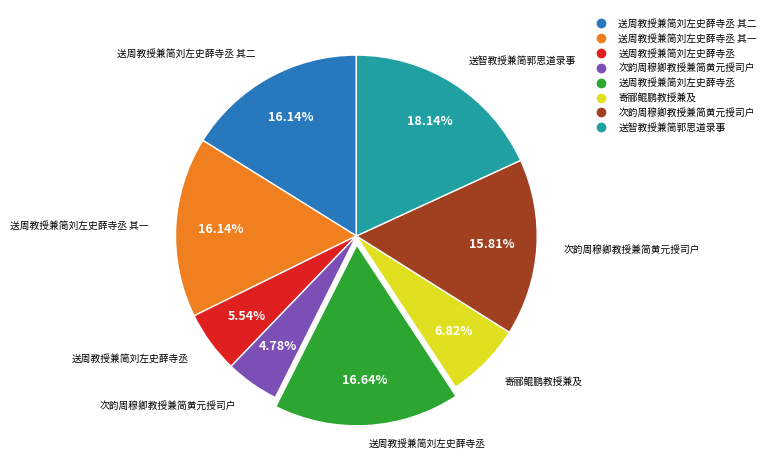

To the nearest percent, what is the difference between the largest and smallest slice percentages?

13%